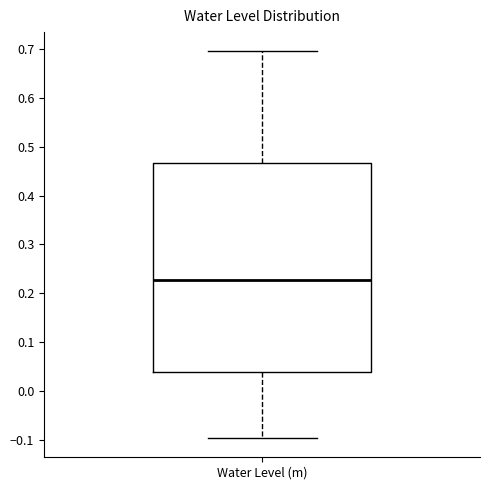

Where does the lower whisker of the box for Water Level (m) end on the y-axis? The values are not printed on the chart, so give them approximately, as read against the axis.

-0.10